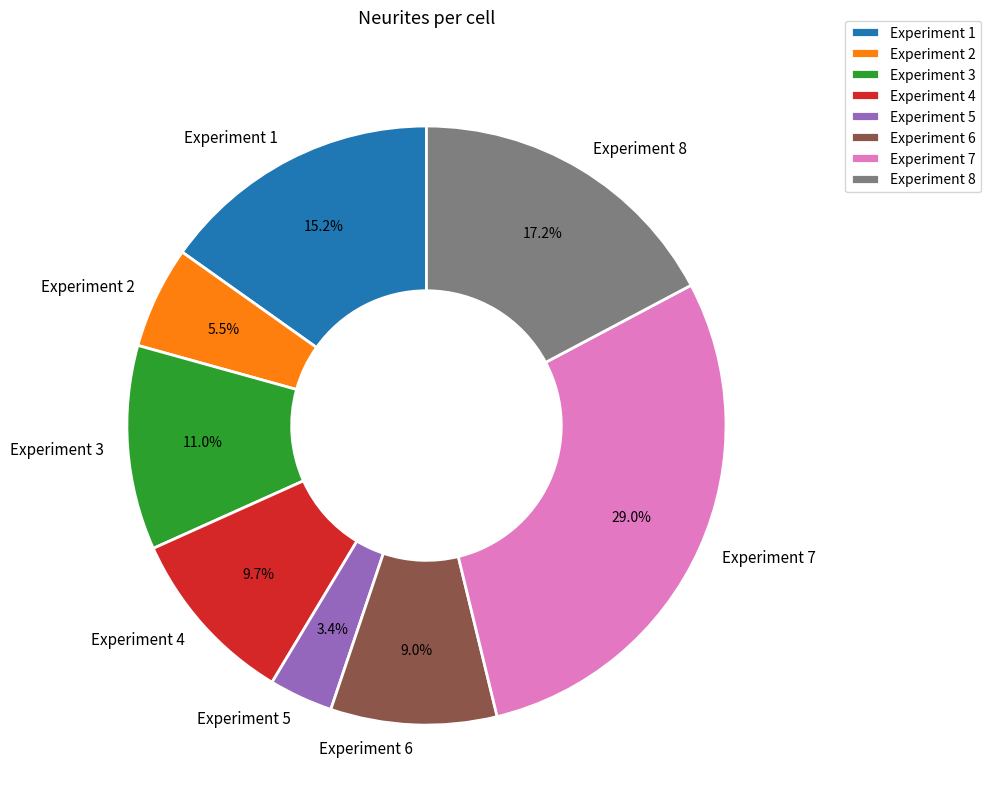

To the nearest percent, what percentage of the pie is Experiment 7?

29%